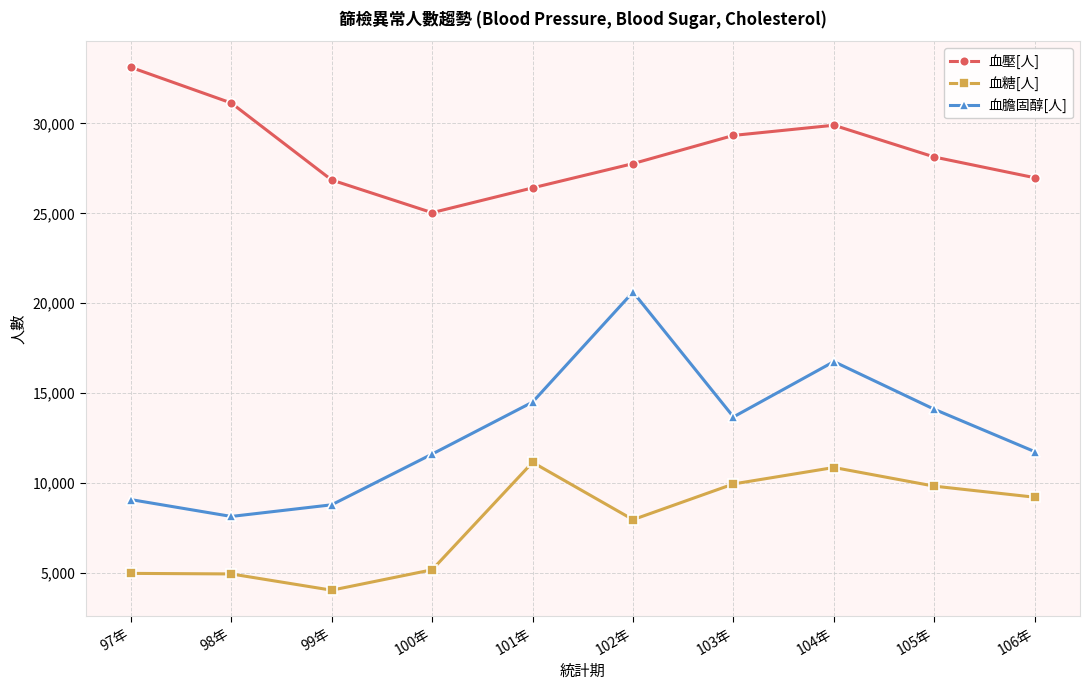

List the series in order of their peak value, lowest first.

血糖[人], 血膽固醇[人], 血壓[人]